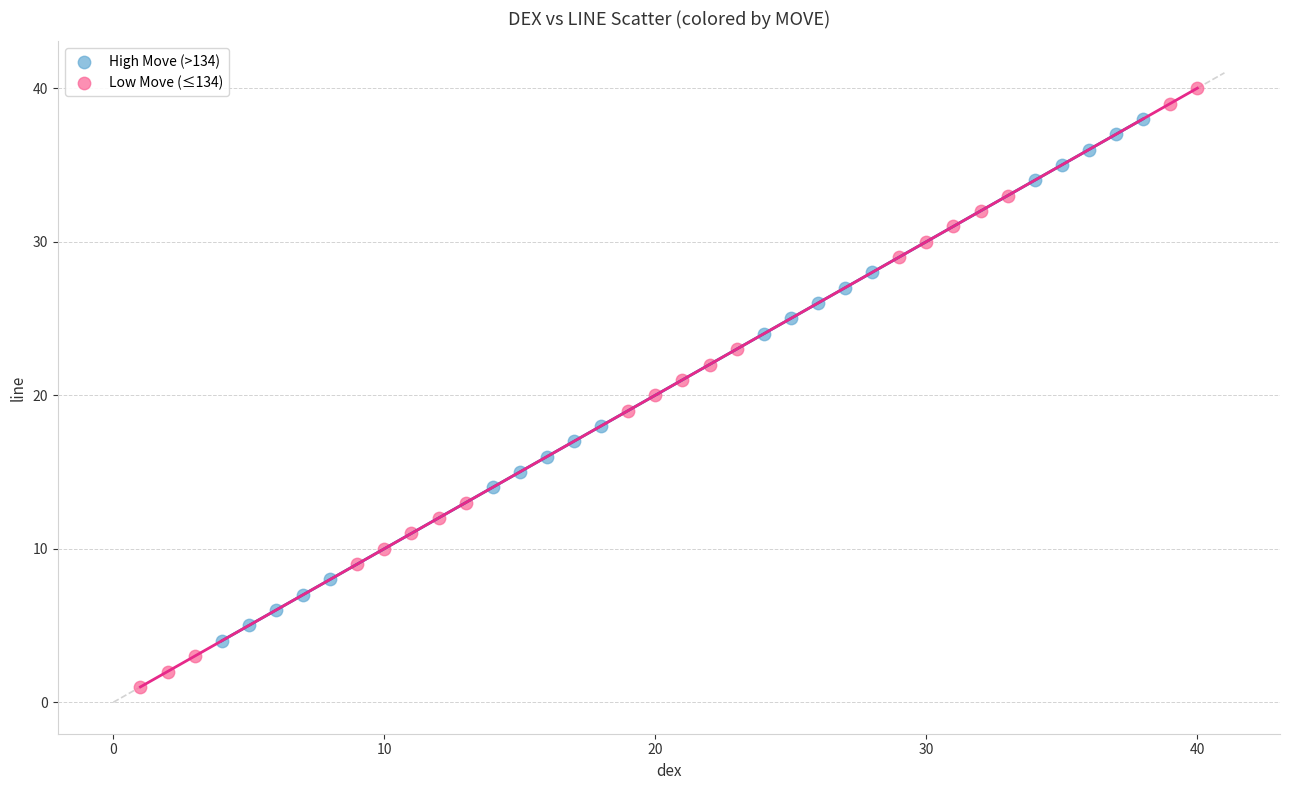

Which series reaches the minimum Y coordinate?

Low Move (≤134)